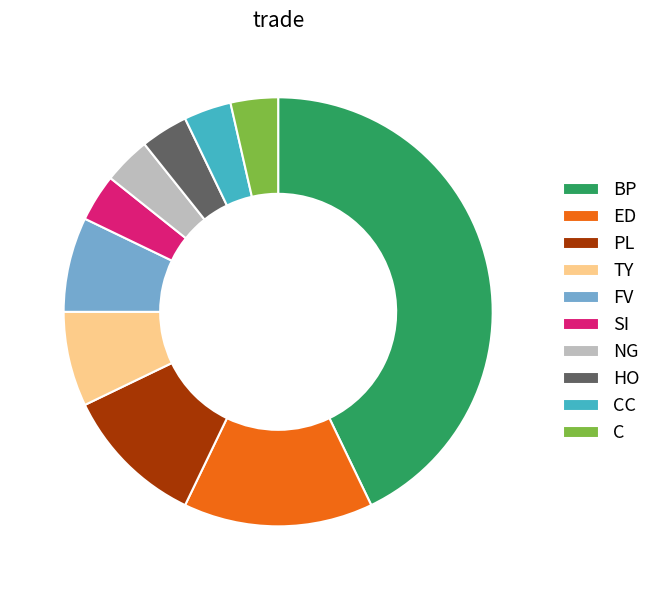

Is it true that FV is 7% of the pie?

True